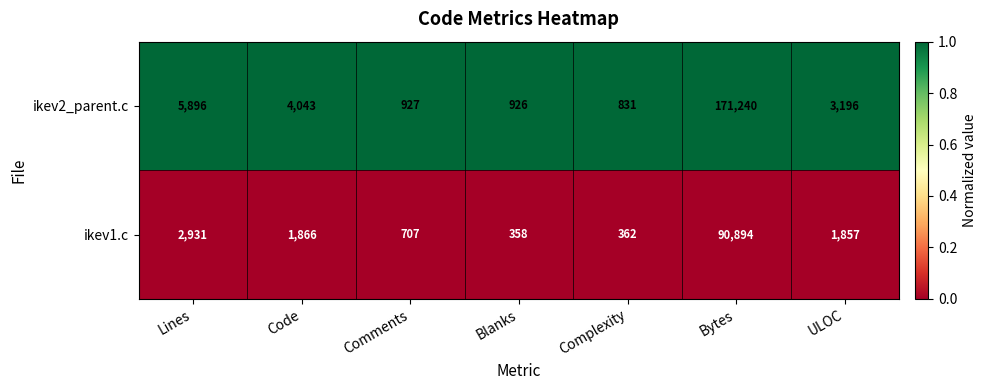

At Blanks, list the series in order from smallest to largest.

ikev1.c, ikev2_parent.c